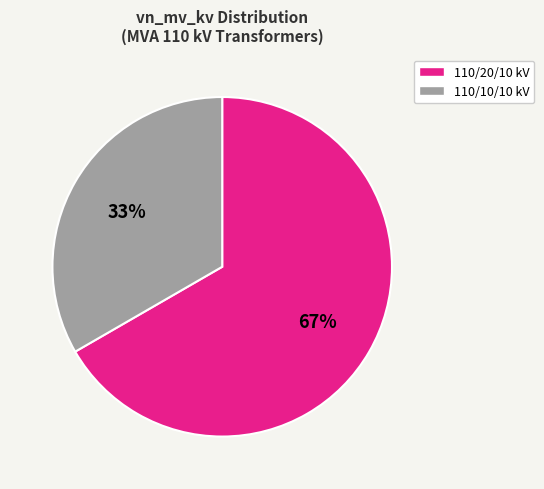

Is there a majority slice in this chart?

Yes